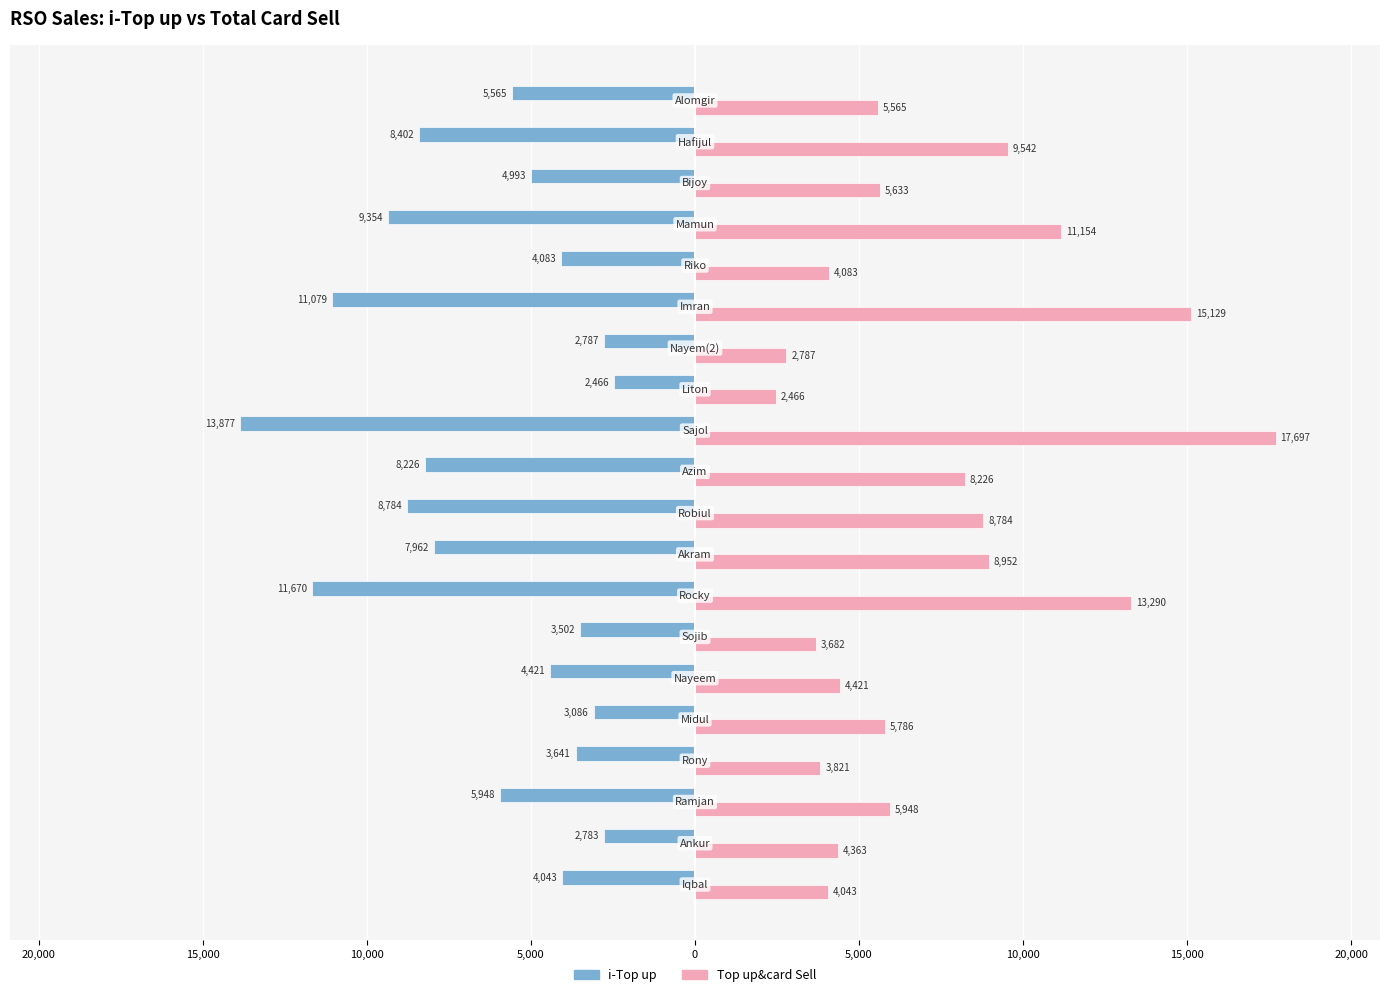

What are all the series names shown in the legend?

i-Top up, Top up&card Sell